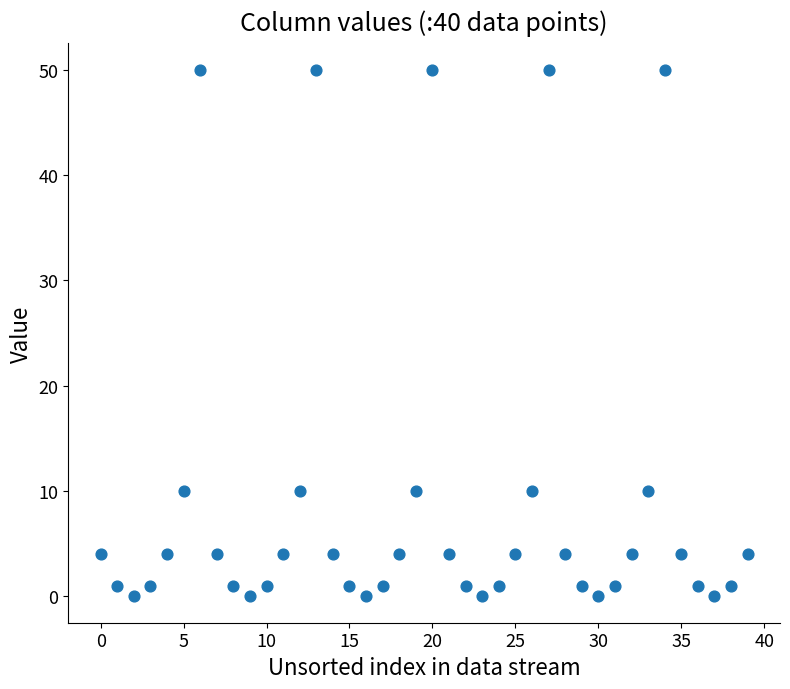

What is the range of Y values (max minus min)?

50